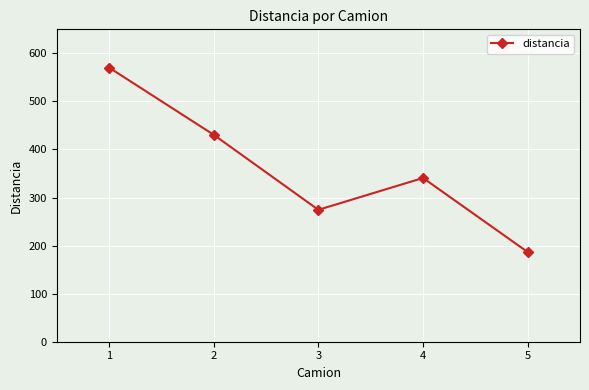

What value does the data have at 5?

186.6